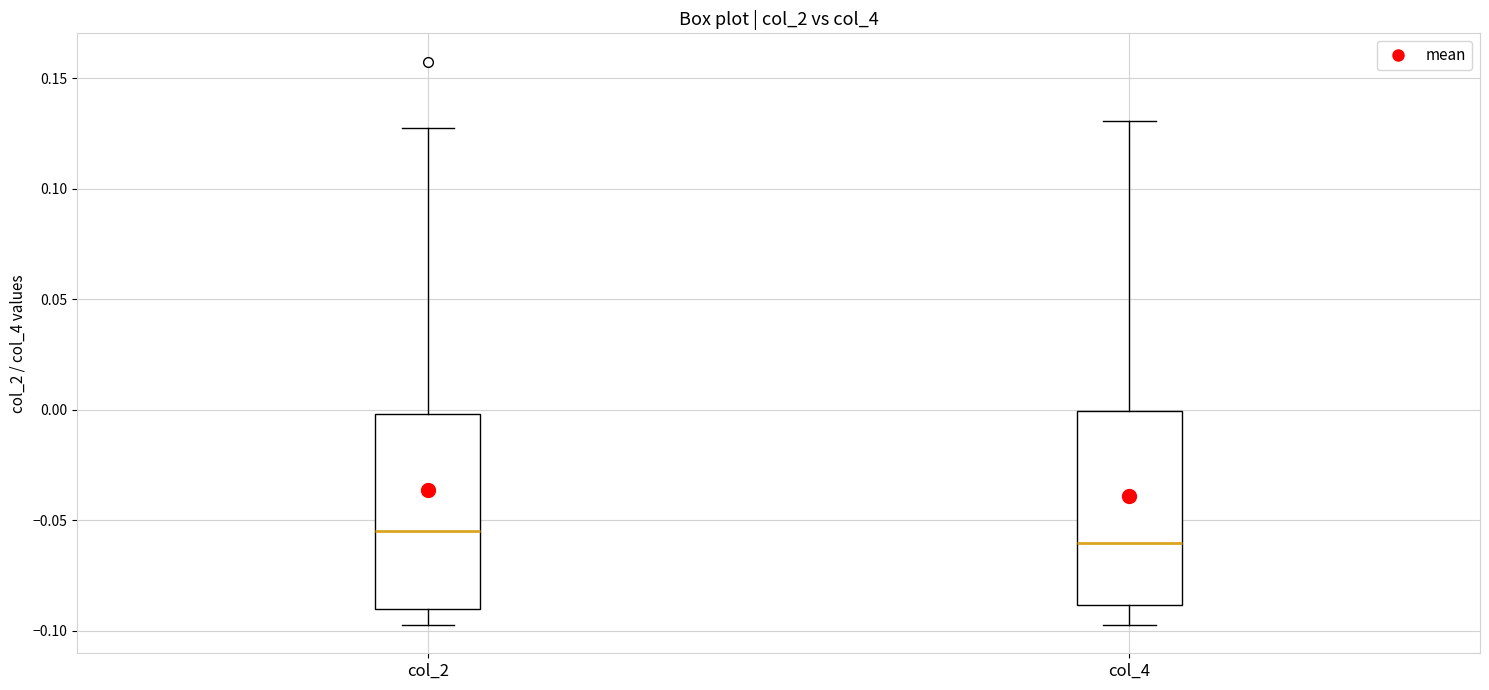

Where does the upper whisker of the box for col_4 end on the y-axis? The values are not printed on the chart, so give them approximately, as read against the axis.

0.130